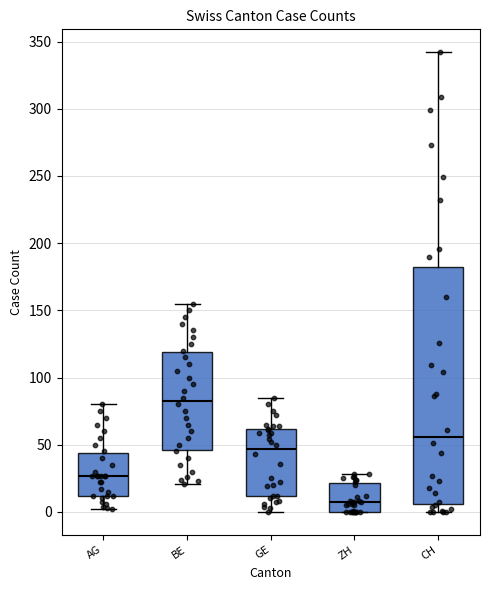

Which box's median line is the lowest?

ZH